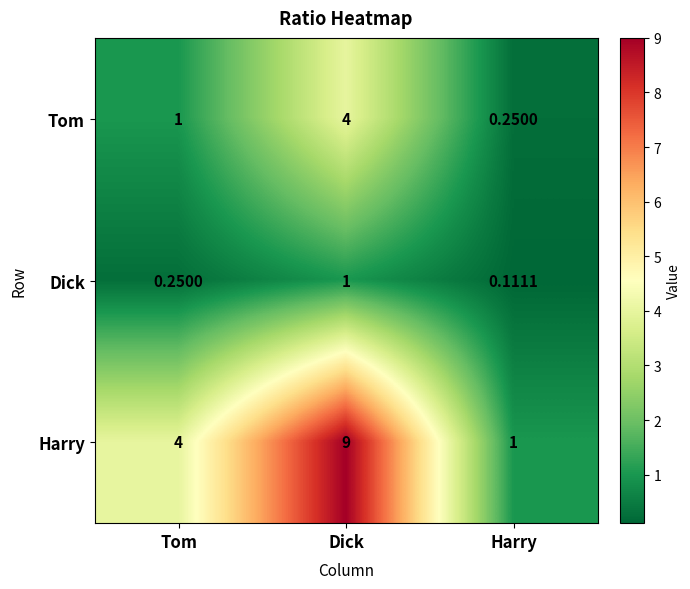

Which category has the lowest value across all series?

Harry